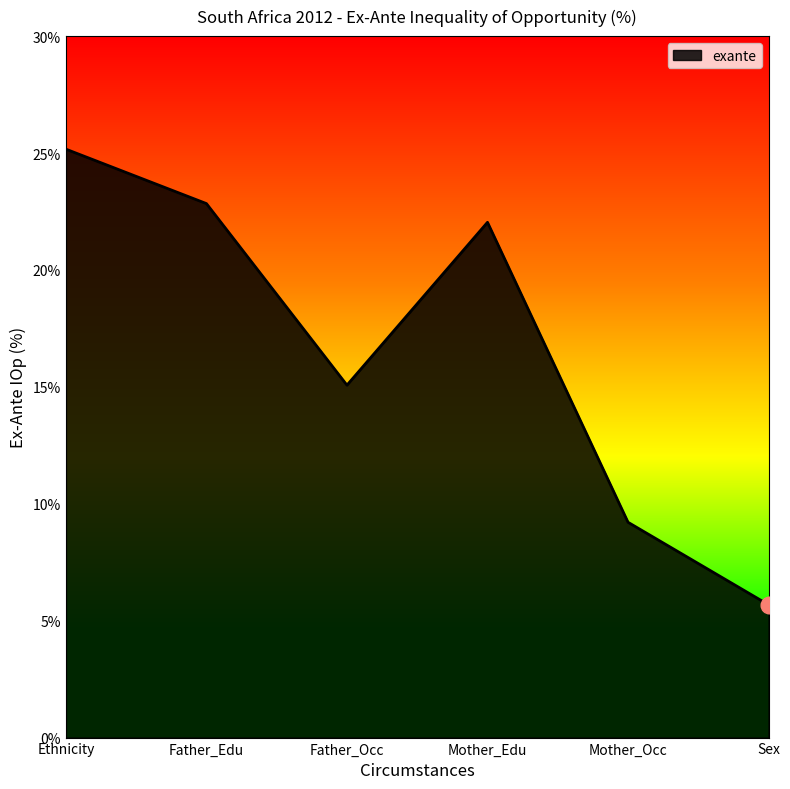

Does the chart have visible grid lines?

No